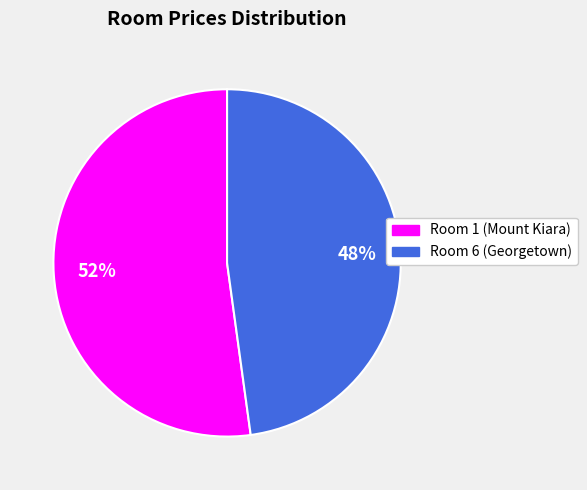

Which category has the biggest portion of the pie?

Room 1 (Mount Kiara)